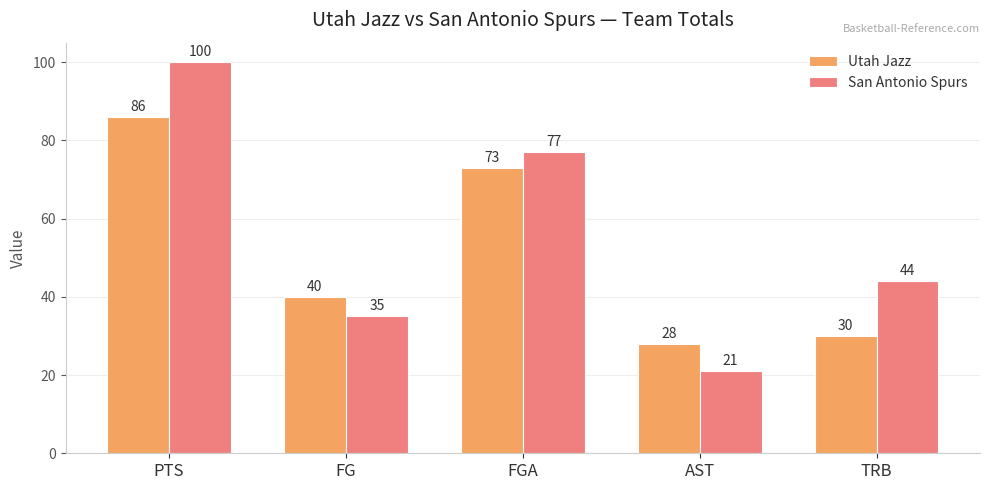

What is the average value of the Utah Jazz series?

51